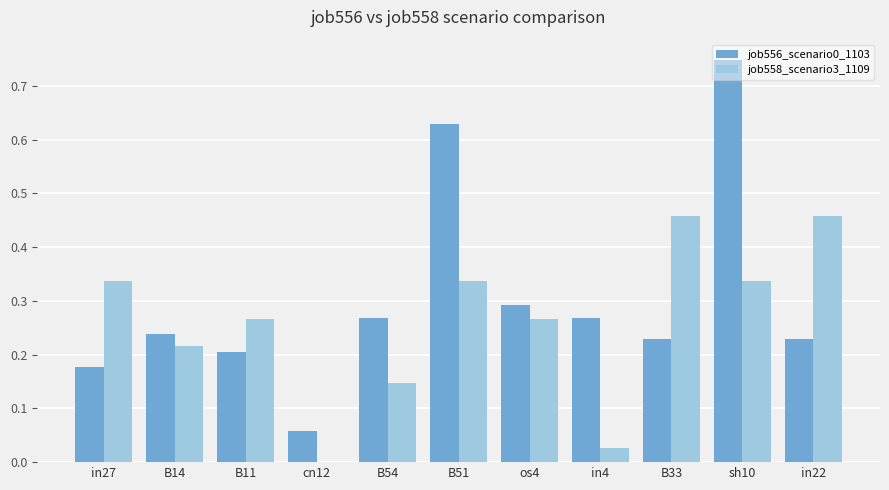

True or false: job556_scenario0_1103 has a value of 0.4 at os4.

False